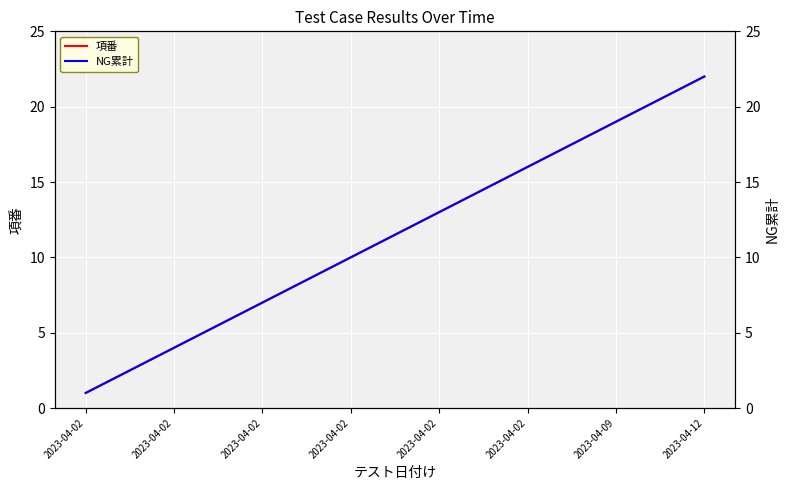

Does the chart display data point markers on the line(s)?

No